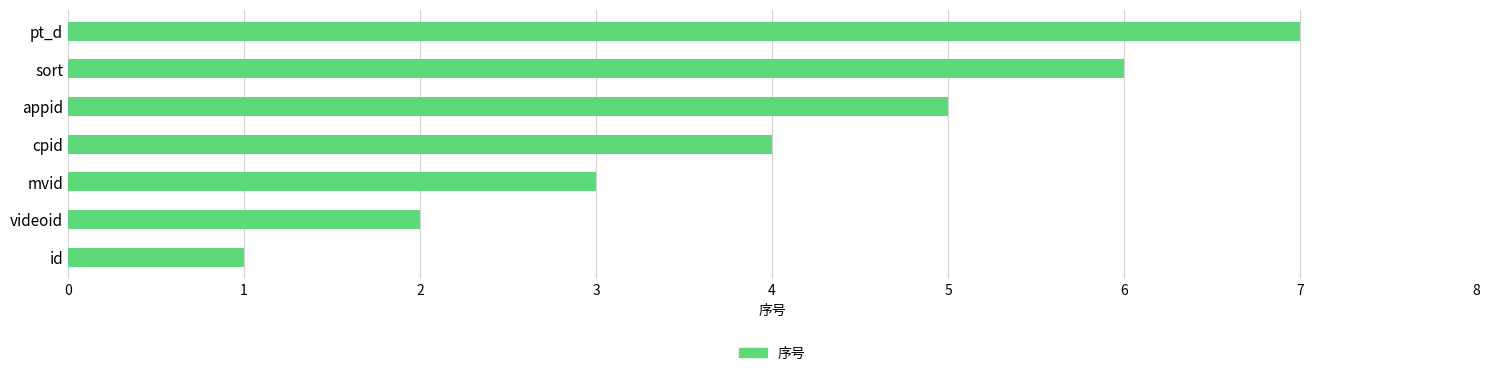

What is the approximate value at pt_d?

7